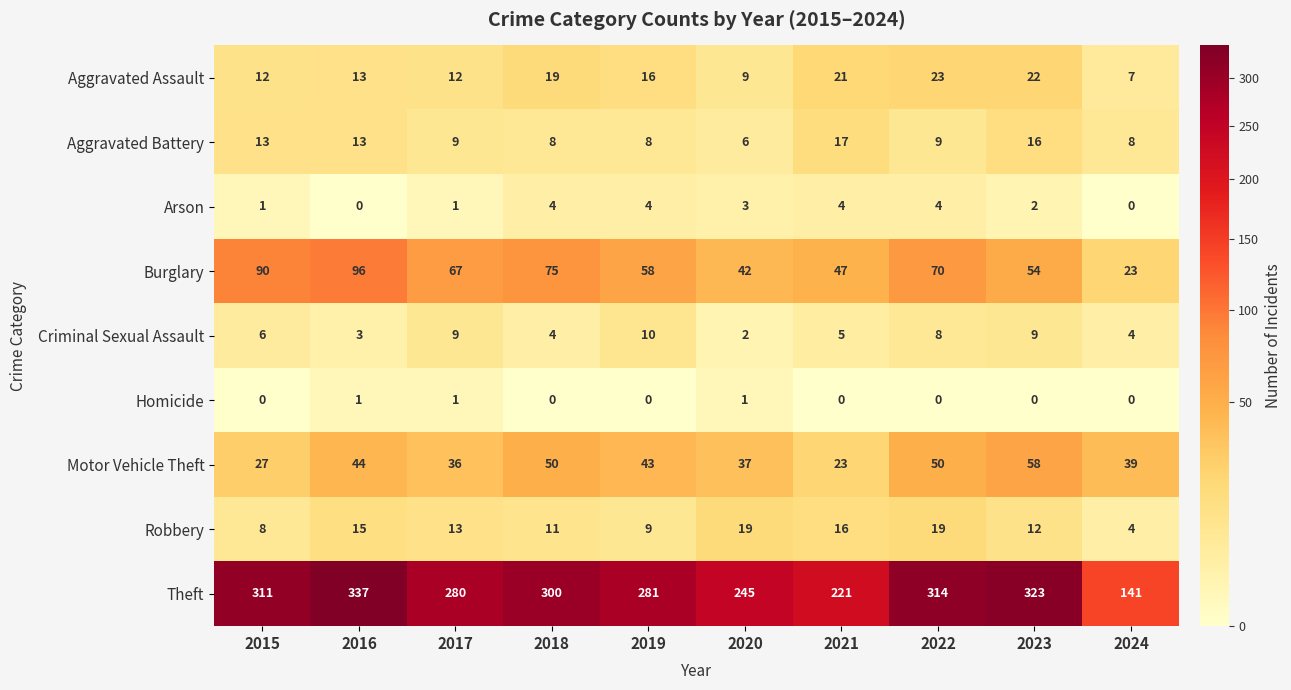

At which category is the sum across all series the highest?

2016